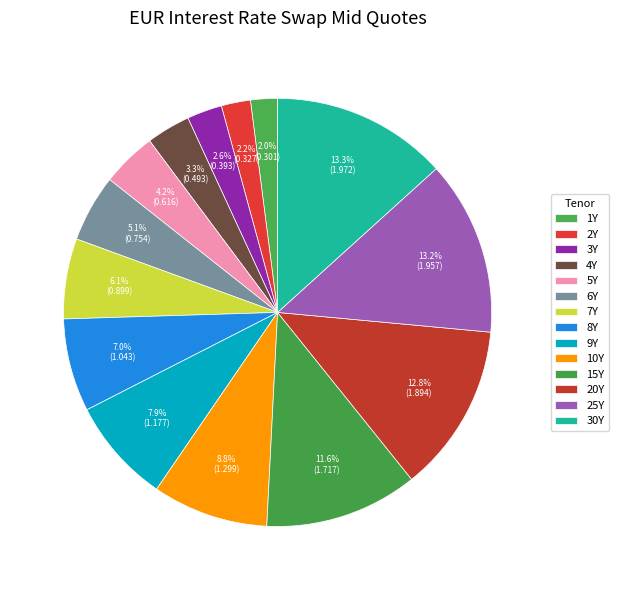

Count the number of slices in the pie.

14